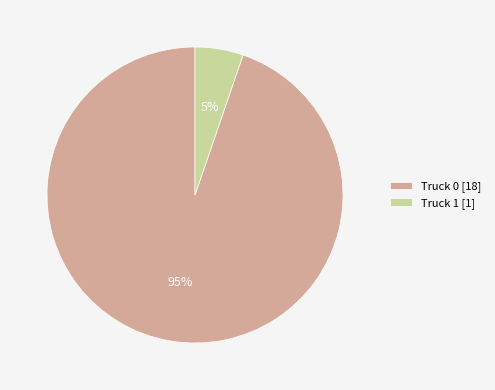

How many segments does this pie chart have?

2